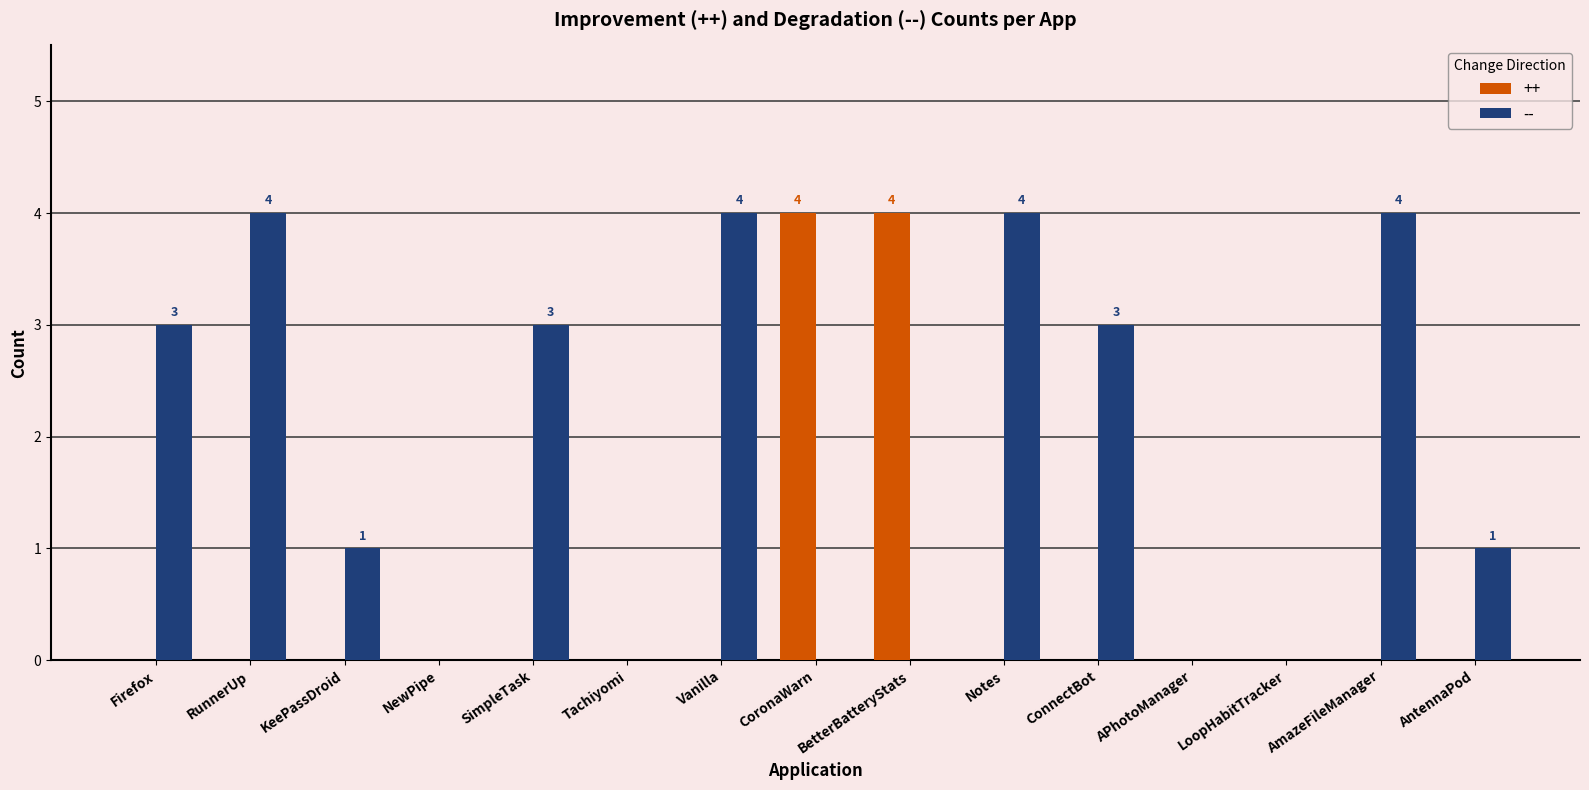

Are the bars horizontal?

No